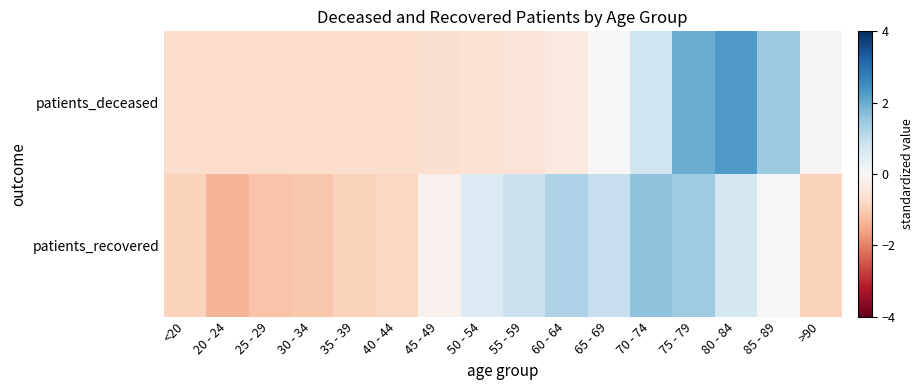

How many categories are shown in the chart?

16